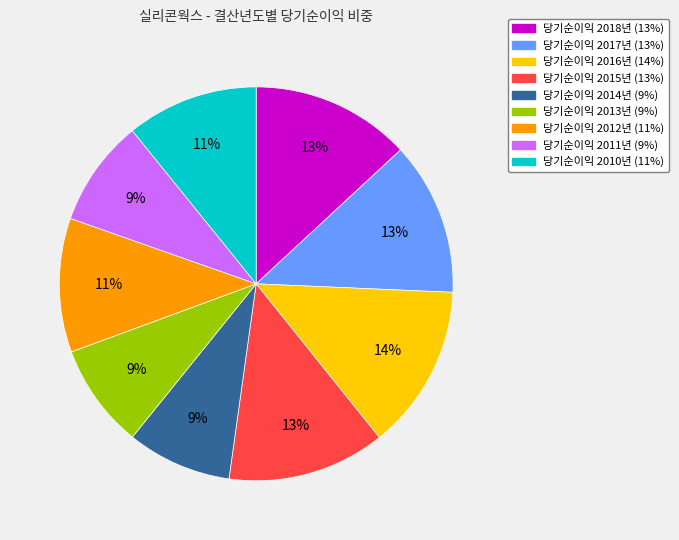

To the nearest percent, what is the average slice percentage?

11%